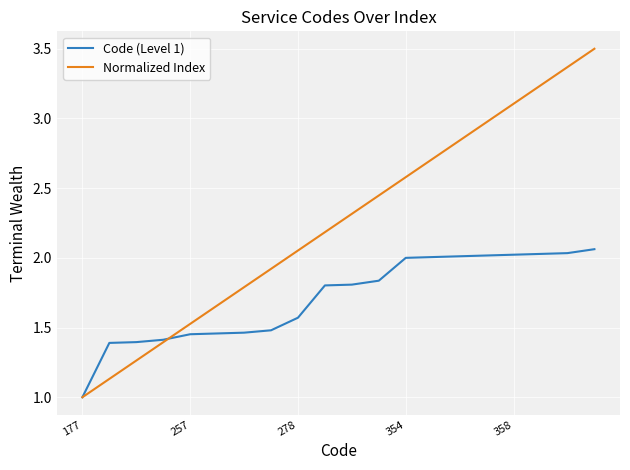

True or false: Normalized Index and Code (Level 1) cross at least once.

True